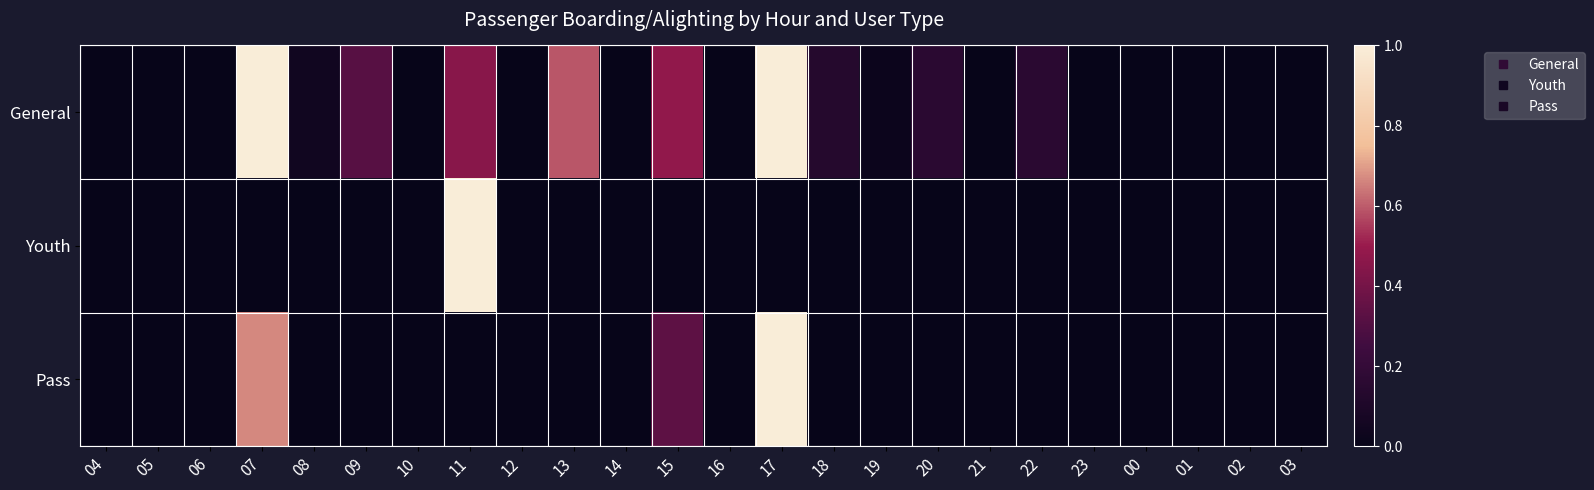

What is the spread (max minus min) of values at 07?

1.0